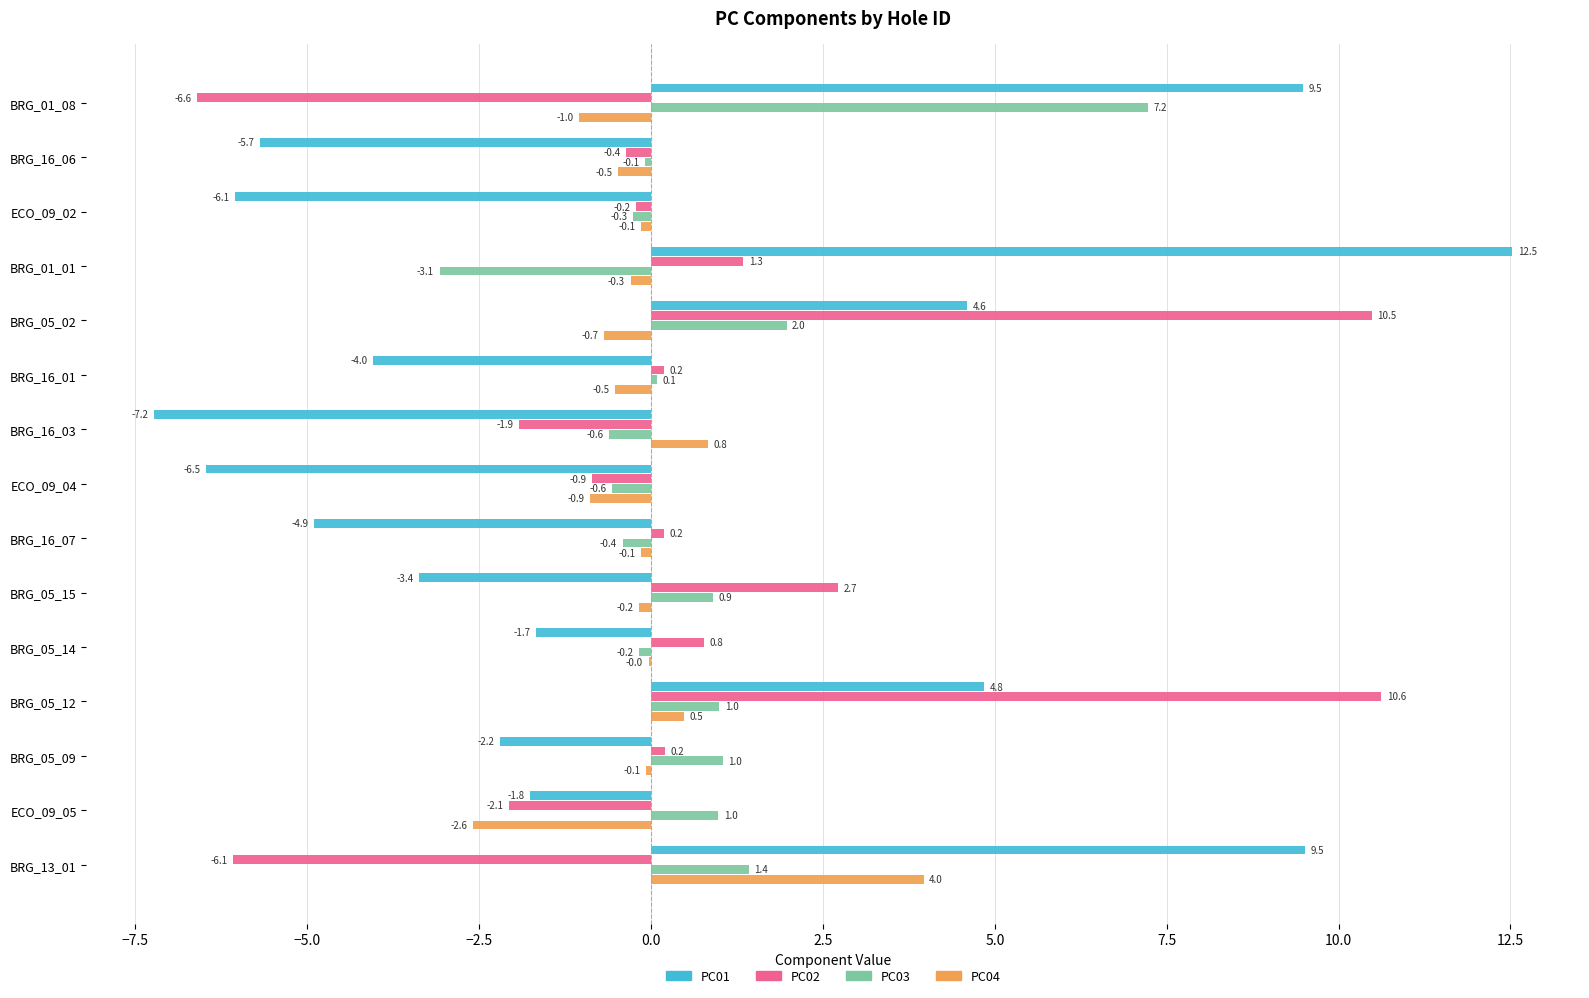

How many values in PC01 are above zero?

5